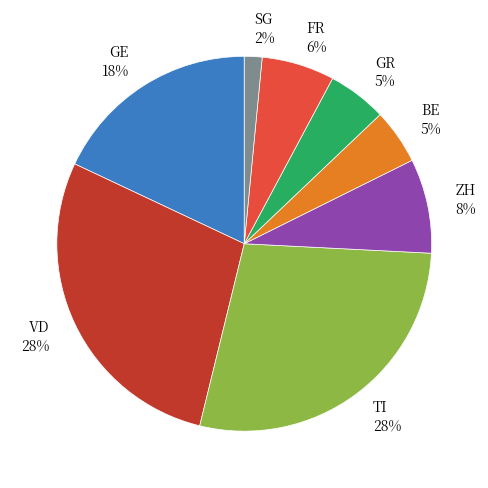

Do FR and TI together represent more than half of the pie?

No